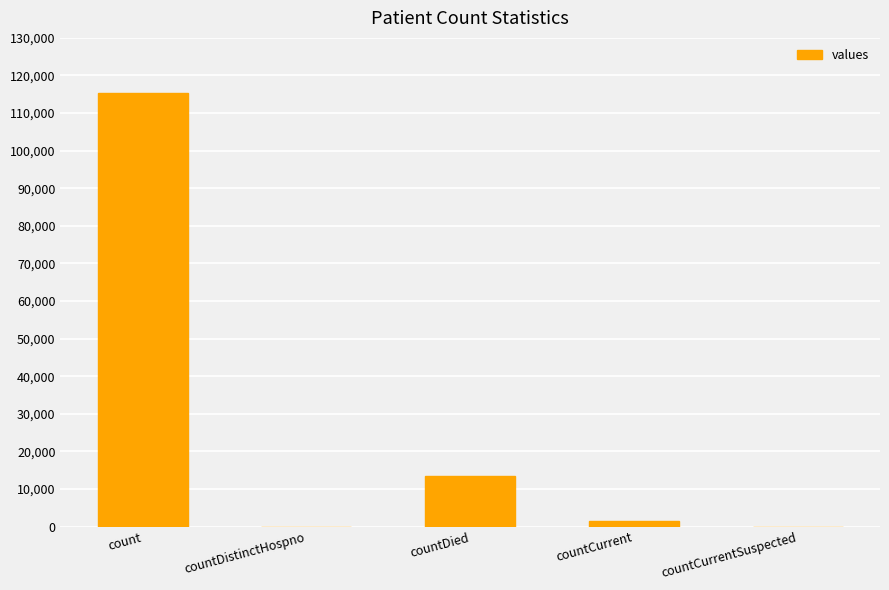

True or false: the data shows 0 at countDistinctHospno.

True